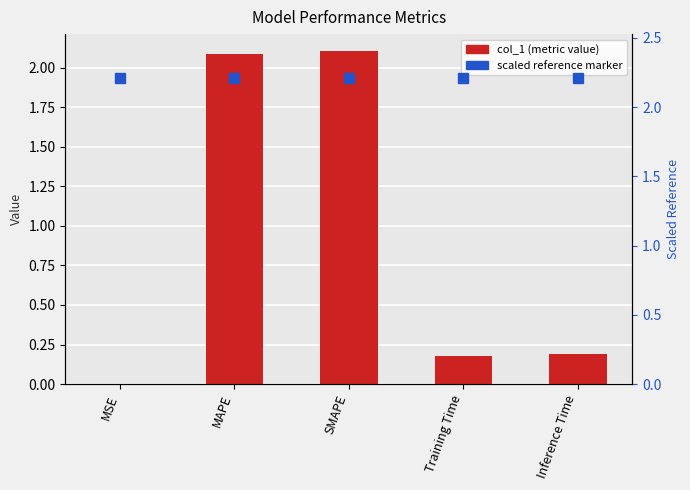

Rank the categories by value from lowest to highest.

MSE, Training Time, Inference Time, MAPE, SMAPE